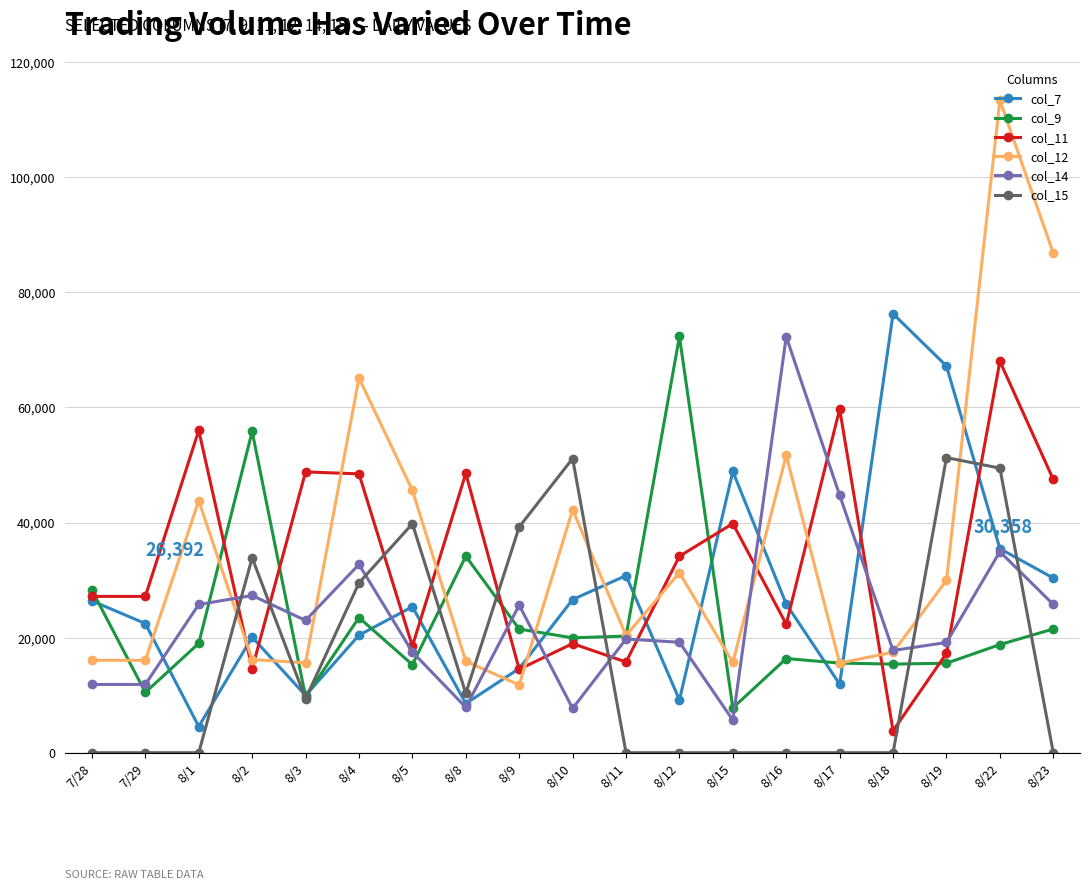

Between which two adjacent categories do col_12 and col_15 first intersect?

8/1 and 8/2